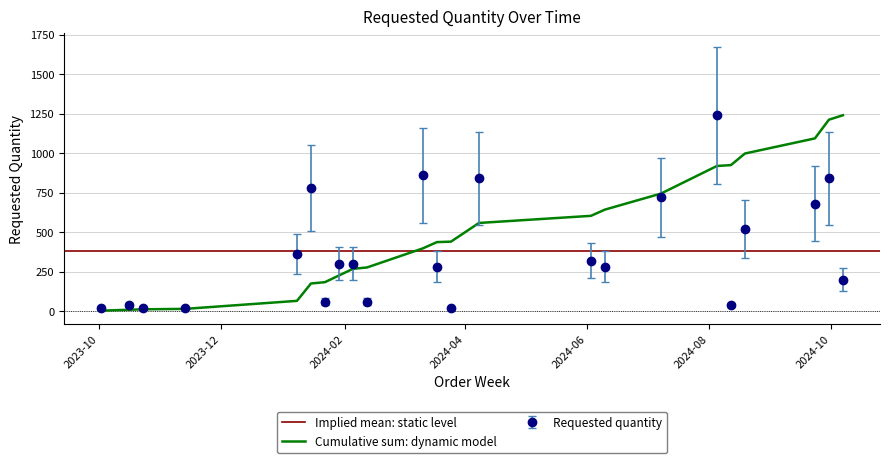

At which category does the chart reach its peak across all series?

2024-08-05